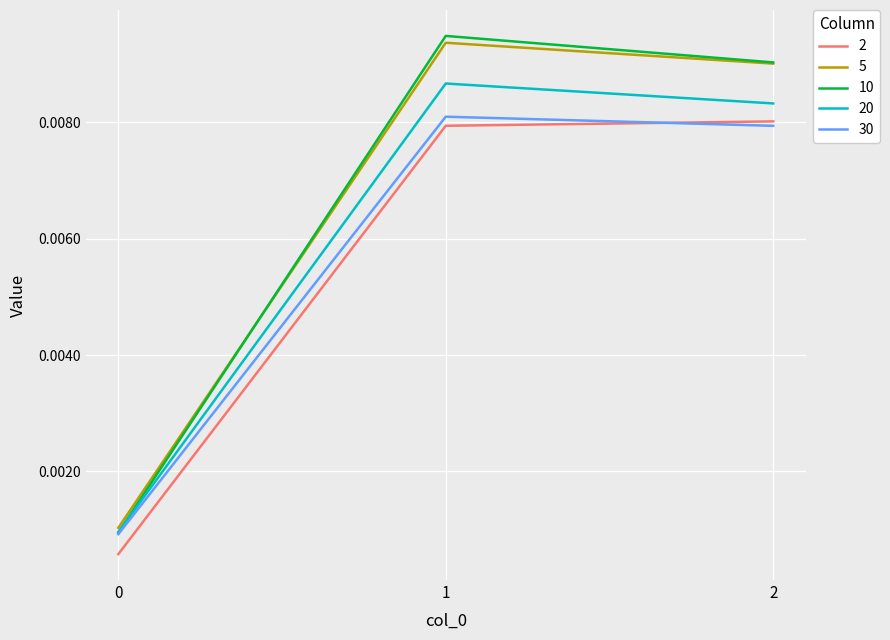

Which series has the widest spread of values?

10